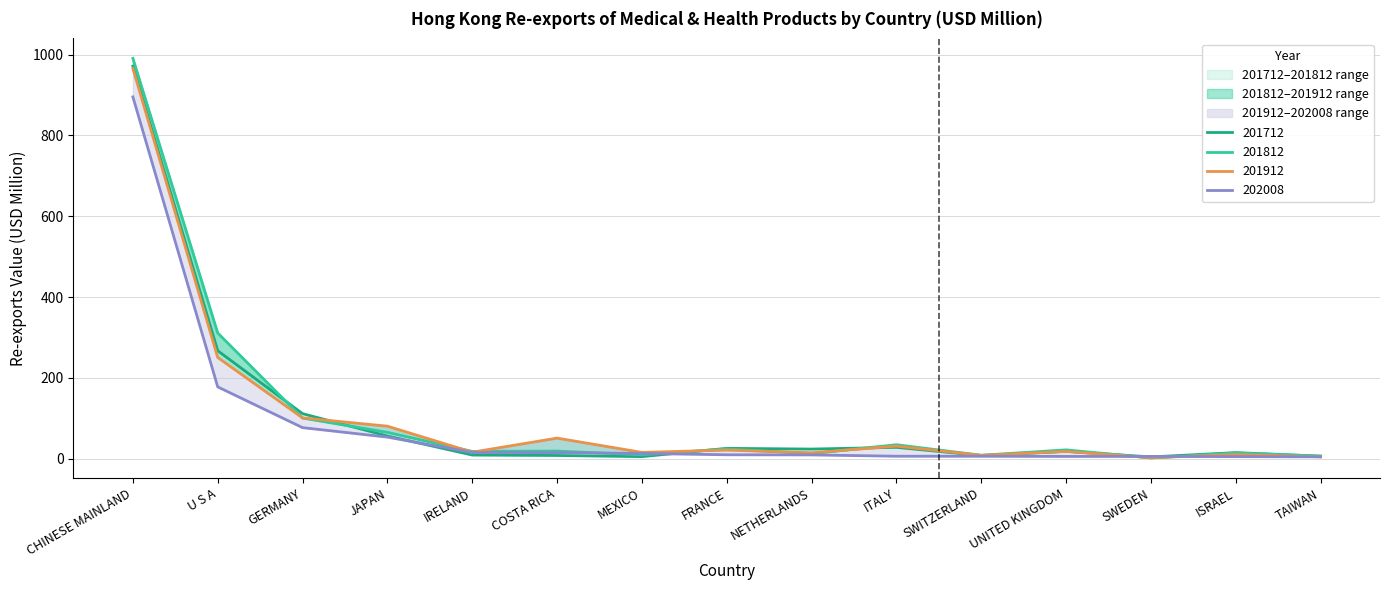

Is this an area chart (filled region under the line)?

No